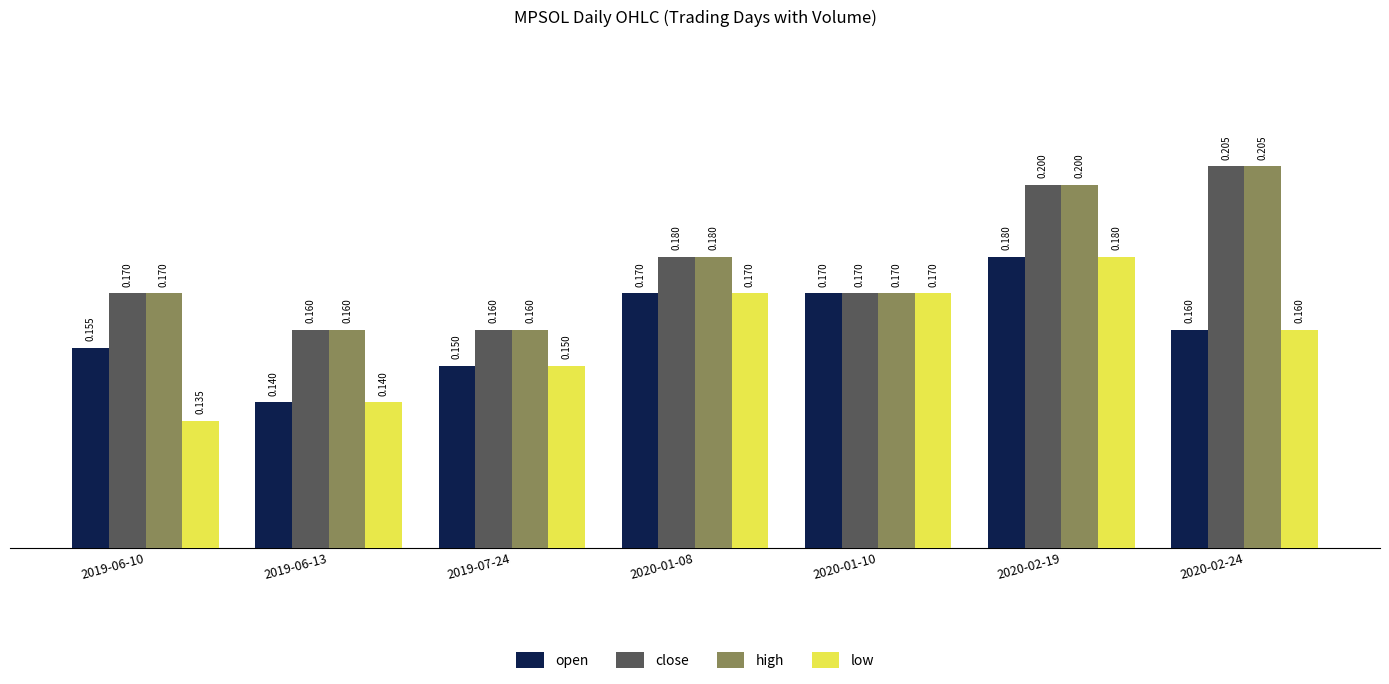

What is the label of the 6th bar from the left?

2020-02-19